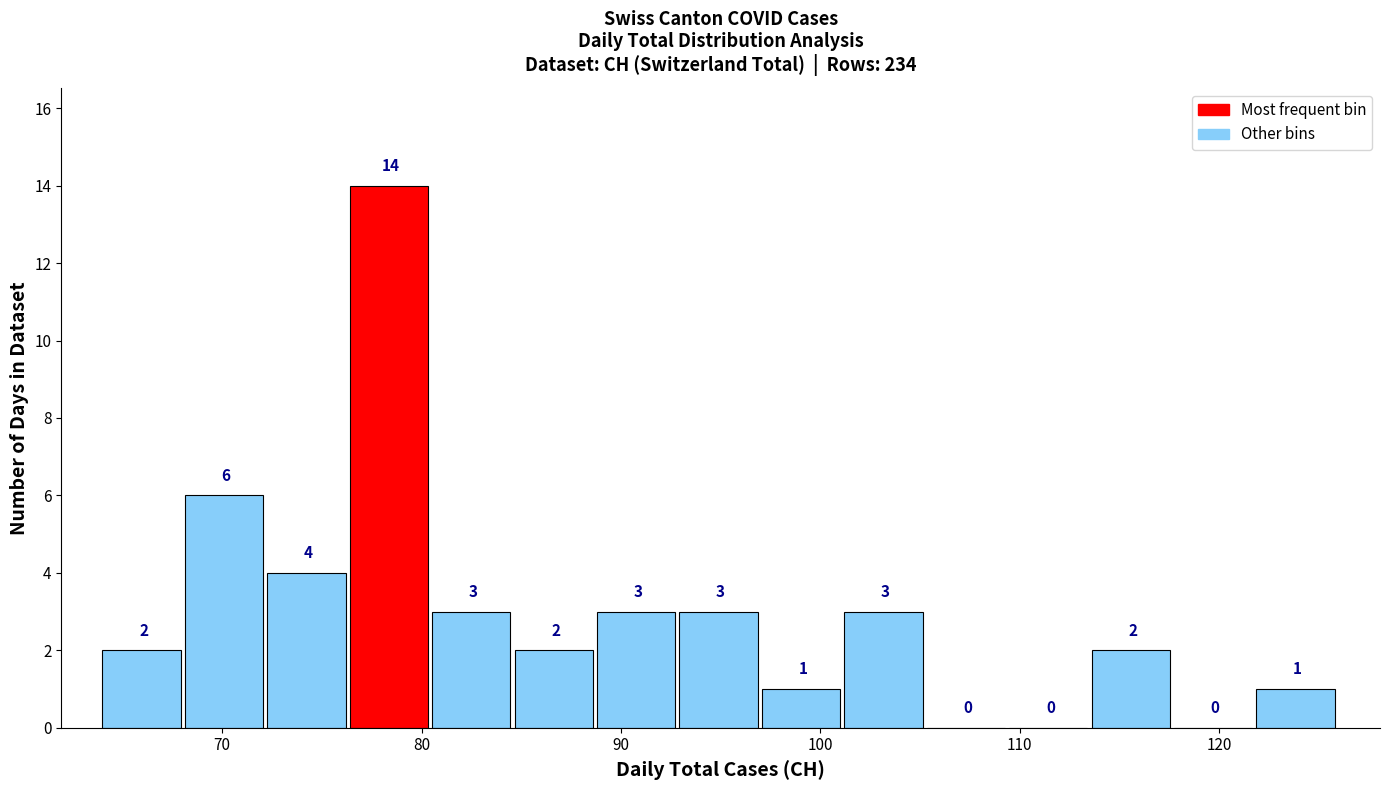

Reading left to right, list every bar in this chart as the range it spans on the x-axis followed by its height. The bar edges are not printed on the chart, so give them approximately, as read against the axis.

64 to 68: 2
68 to 72: 6
72 to 76: 4
76 to 81: 14
81 to 85: 3
85 to 89: 2
89 to 93: 3
93 to 97: 3
97 to 101: 1
101 to 105: 3
105 to 109: 0
109 to 114: 0
114 to 118: 2
118 to 122: 0
122 to 126: 1